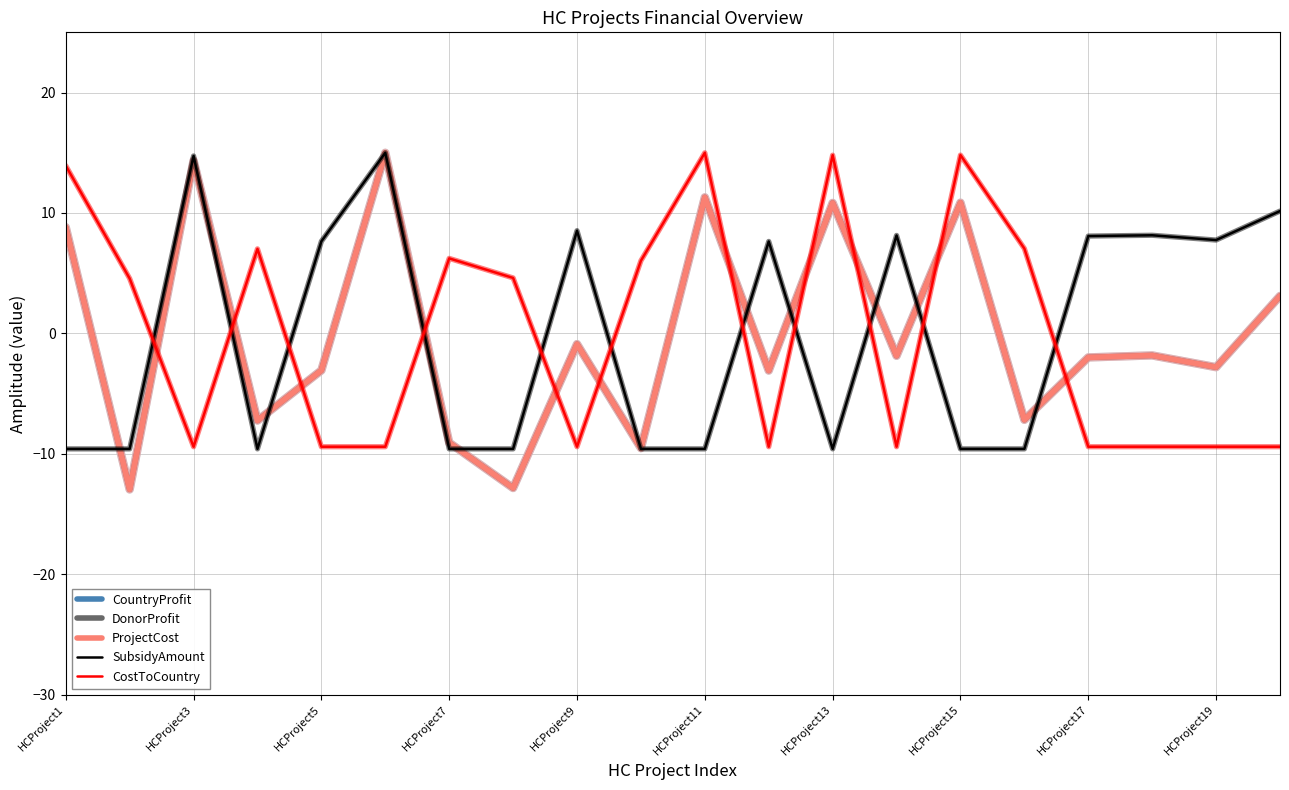

Does the chart display data point markers on the line(s)?

No